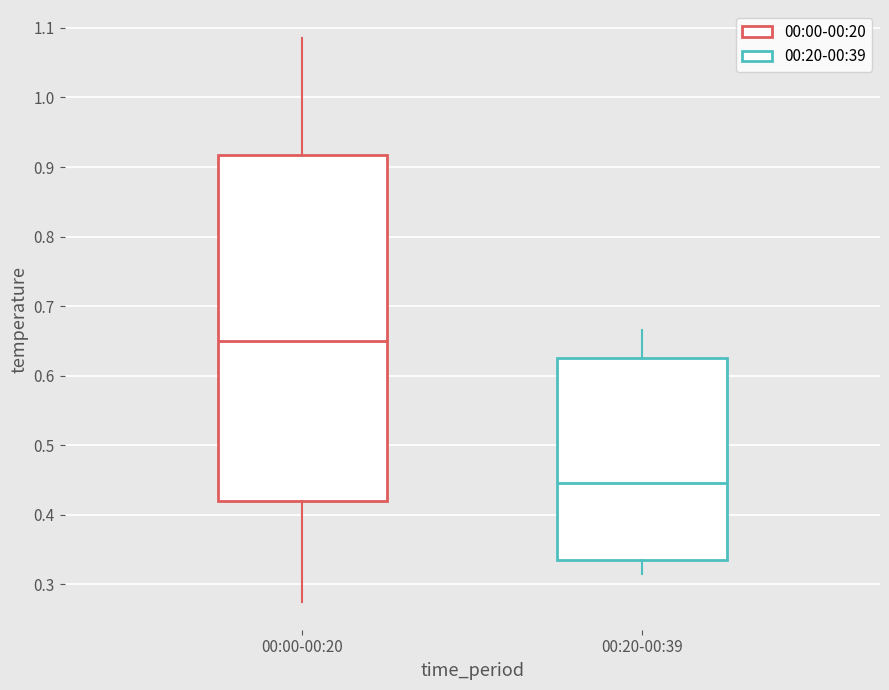

Where is the lower edge of the box for 00:00-00:20 on the y-axis? The values are not printed on the chart, so give them approximately, as read against the axis.

0.42